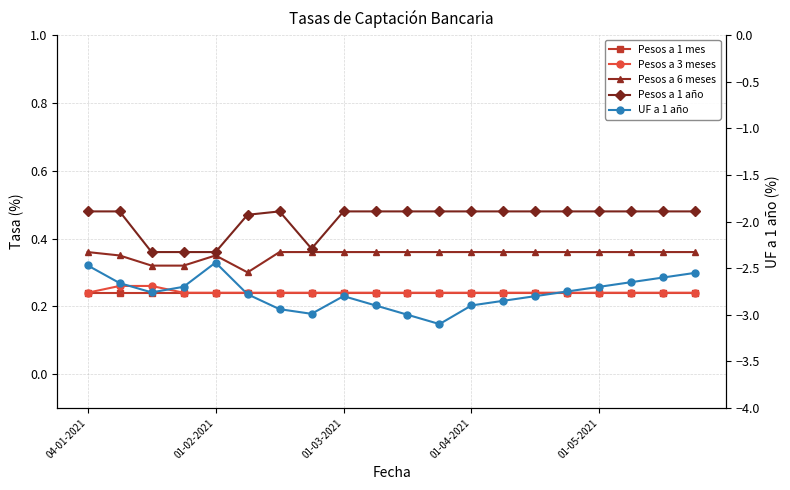

True or false: Pesos a 6 meses and Pesos a 1 año intersect in this chart.

False